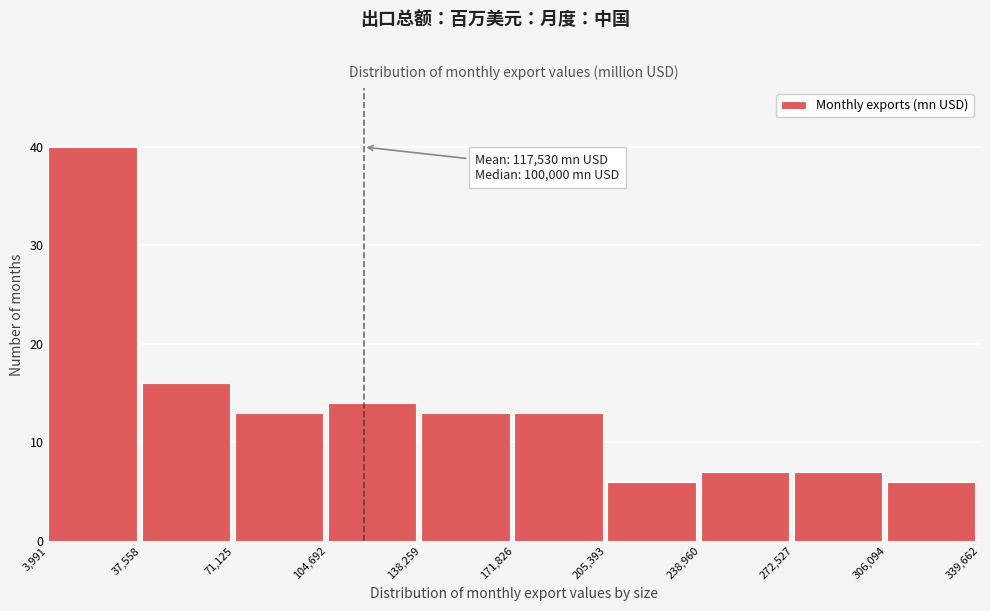

Which range on the x-axis has the tallest bar?

3,991 to 37,558